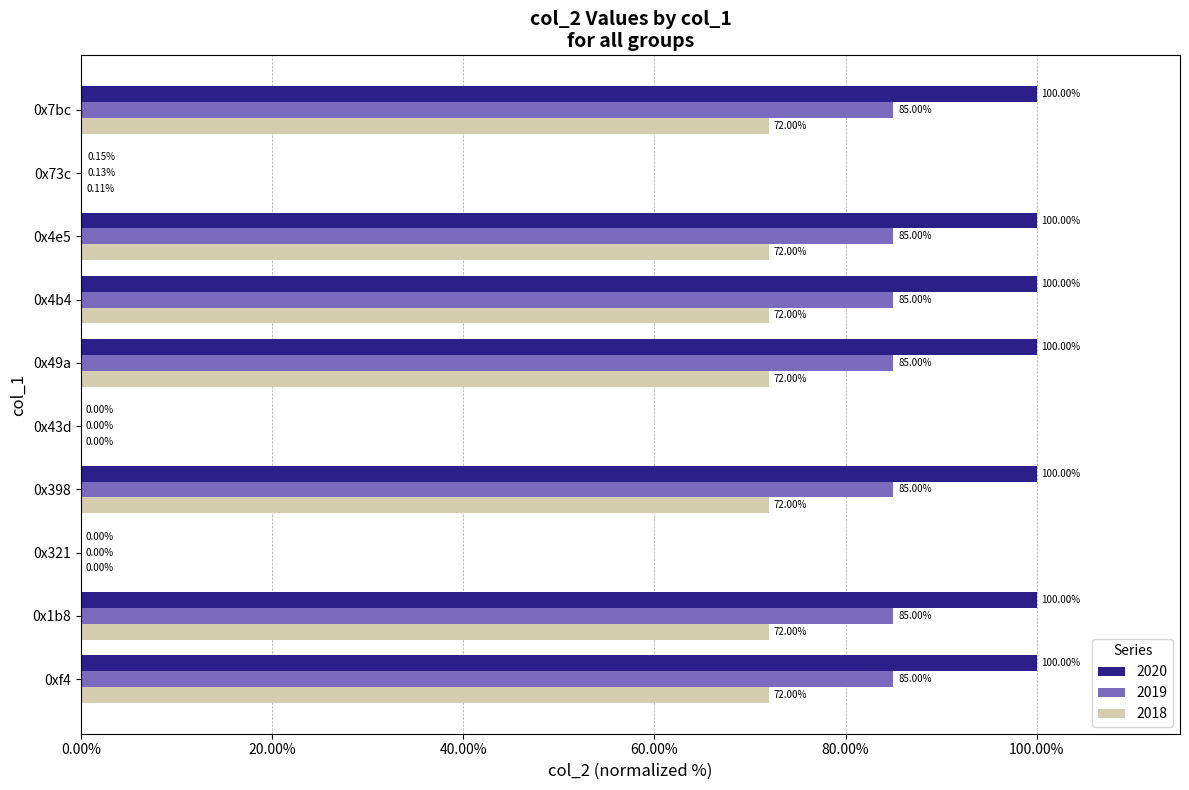

What is the sum of the 2020 values at 0x43d and 0xf4?

100.0